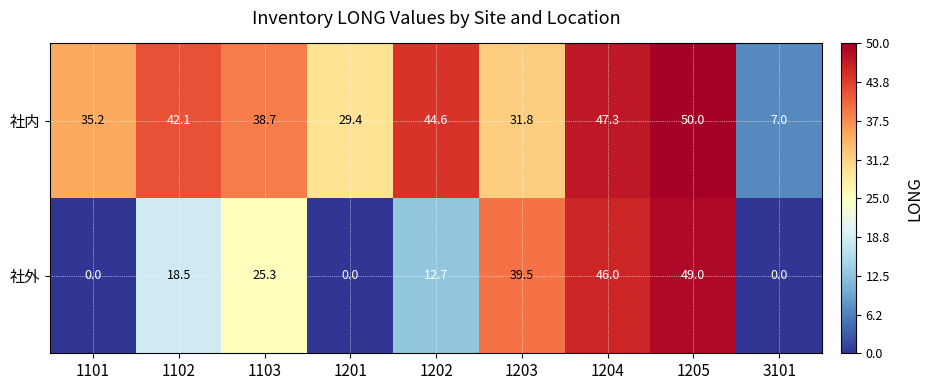

At 1205, list the series in order from largest to smallest.

社内, 社外